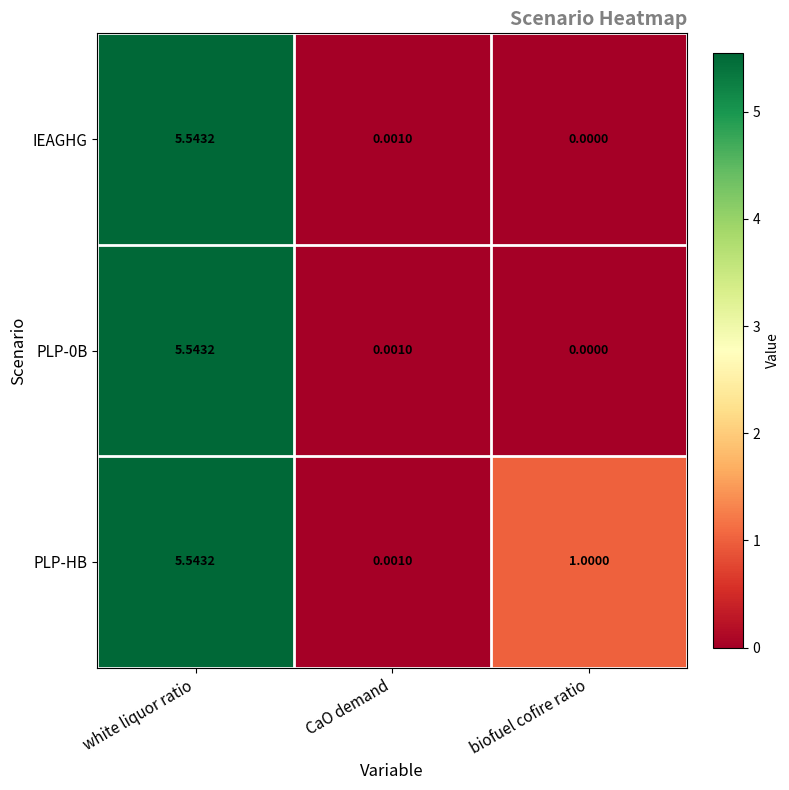

Which category has the highest value in the PLP-0B series?

white liquor ratio